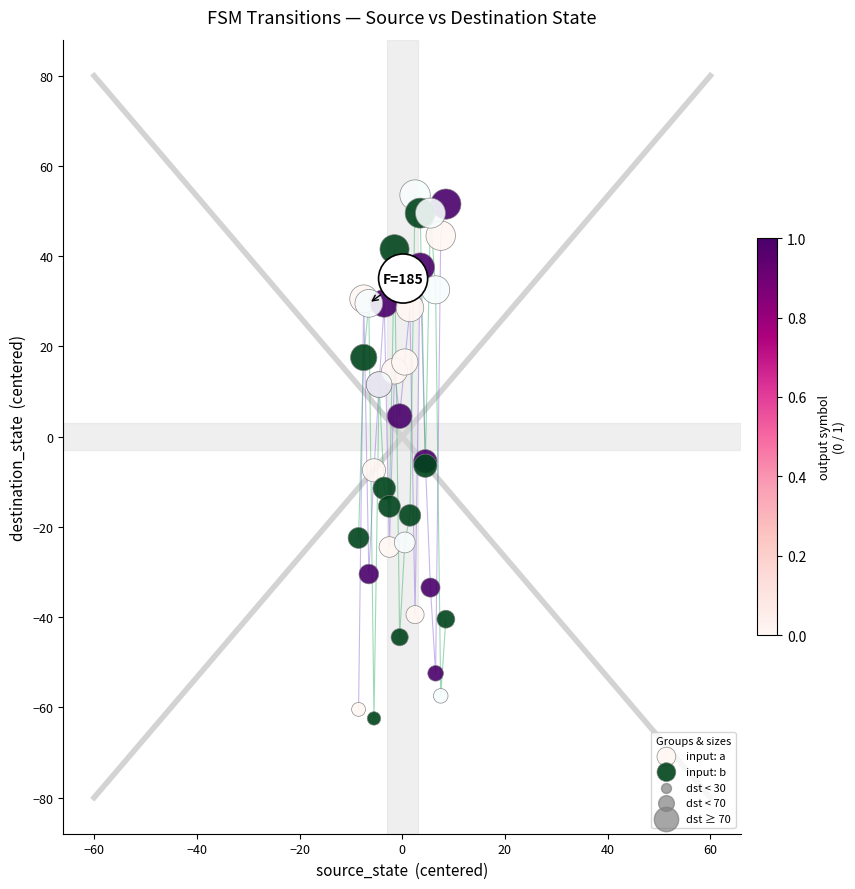

What is the X range (max minus min) for the scatter plot?

17.0